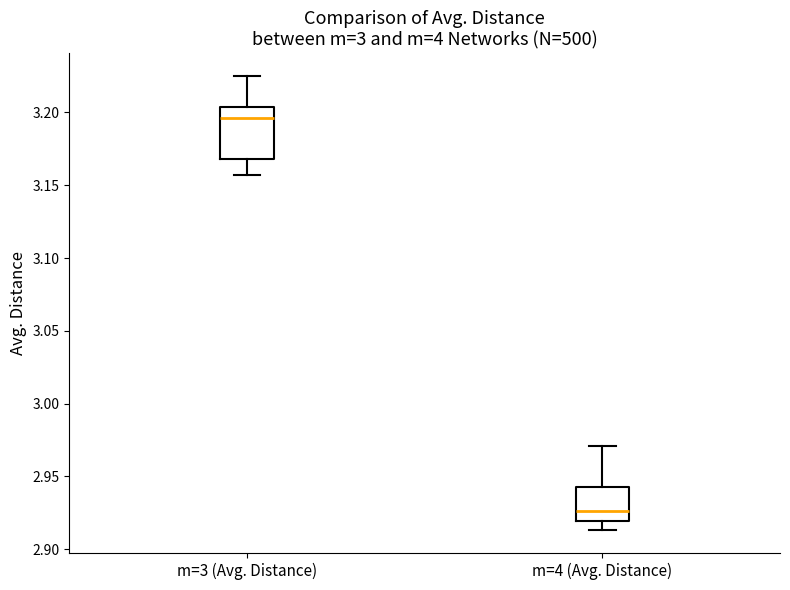

Reading left to right, read every box against the y-axis: the position of its median line, the range the box covers, and the ends of its whiskers. The values are not printed on the chart, so give them approximately, as read against the axis.

m=3 (Avg. Distance): median 3.195, box 3.170 to 3.205, whiskers 3.155 to 3.225
m=4 (Avg. Distance): median 2.925, box 2.920 to 2.945, whiskers 2.915 to 2.970